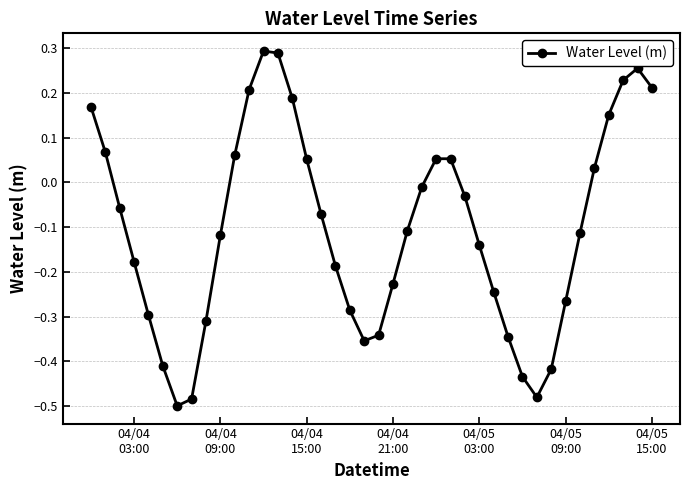

What is the difference between the maximum and minimum values?

0.8